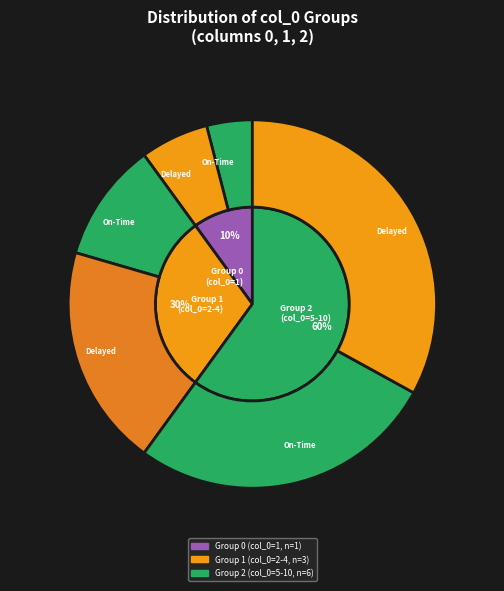

To the nearest percent, what is the difference between the largest and smallest slice percentages?

50%